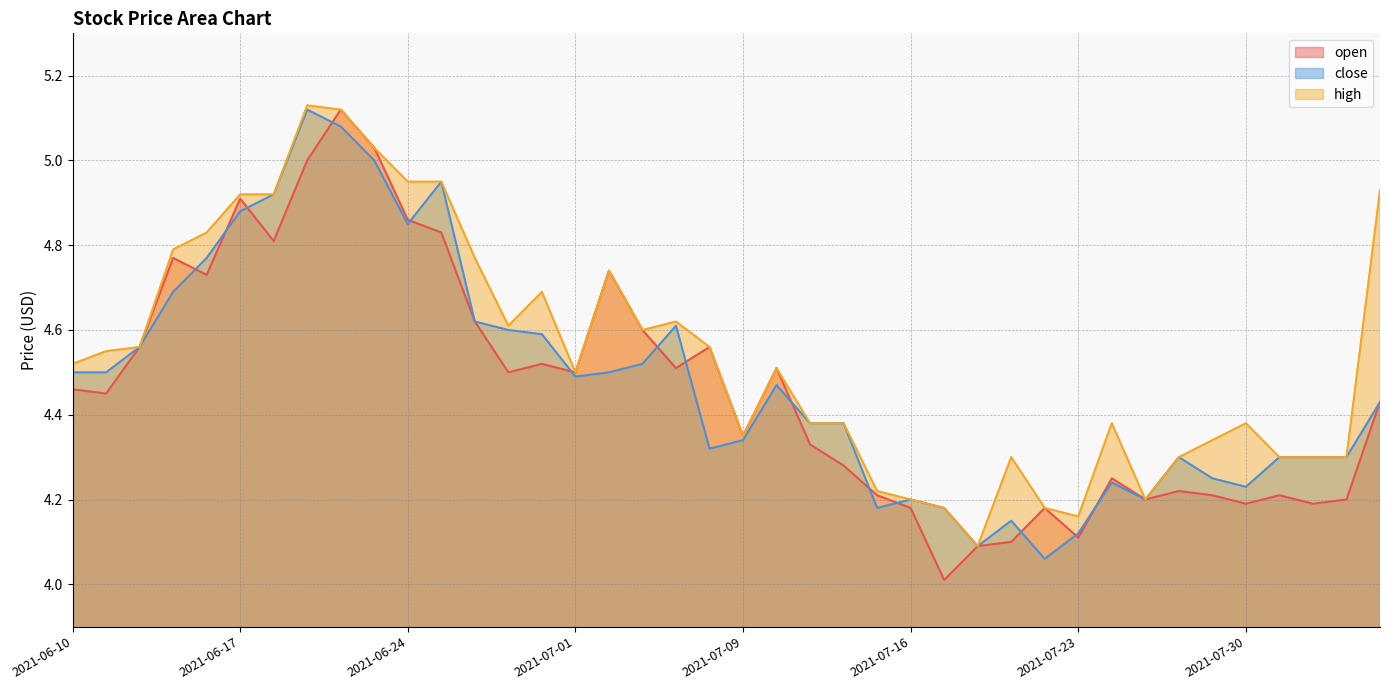

Rank the categories by high value from highest to lowest.

2021-06-21, 2021-06-22, 2021-06-23, 2021-06-24, 2021-06-25, 2021-08-05, 2021-06-17, 2021-06-18, 2021-06-16, 2021-06-15, 2021-06-28, 2021-07-02, 2021-06-30, 2021-07-07, 2021-06-29, 2021-07-06, 2021-06-14, 2021-07-08, 2021-06-11, 2021-06-10, 2021-07-12, 2021-07-01, 2021-07-13, 2021-07-14, 2021-07-26, 2021-07-30, 2021-07-09, 2021-07-29, 2021-07-21, 2021-07-28, 2021-08-02, 2021-08-03, 2021-08-04, 2021-07-15, 2021-07-16, 2021-07-27, 2021-07-19, 2021-07-22, 2021-07-23, 2021-07-20